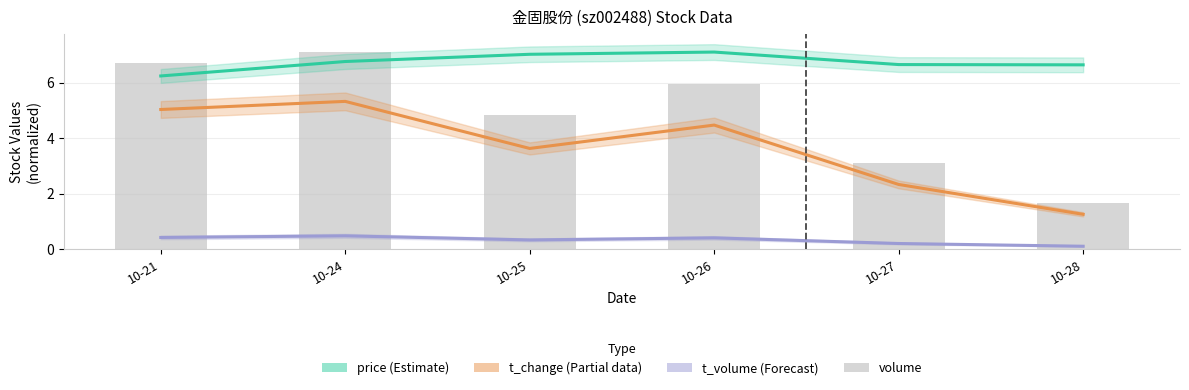

The value of volume at 10-27 is 2.1. True or false?

False